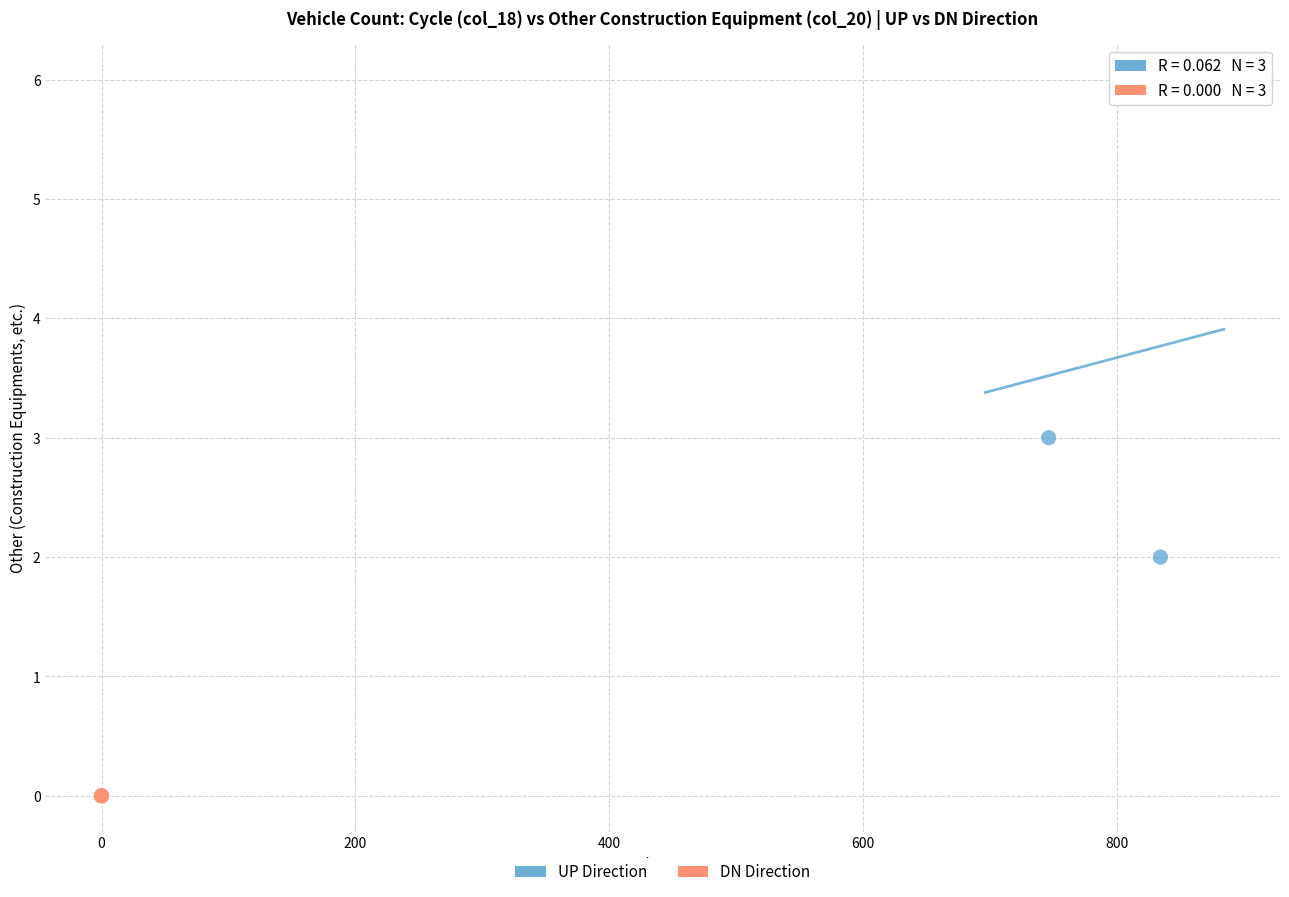

Which series reaches the minimum Y coordinate?

DN Direction